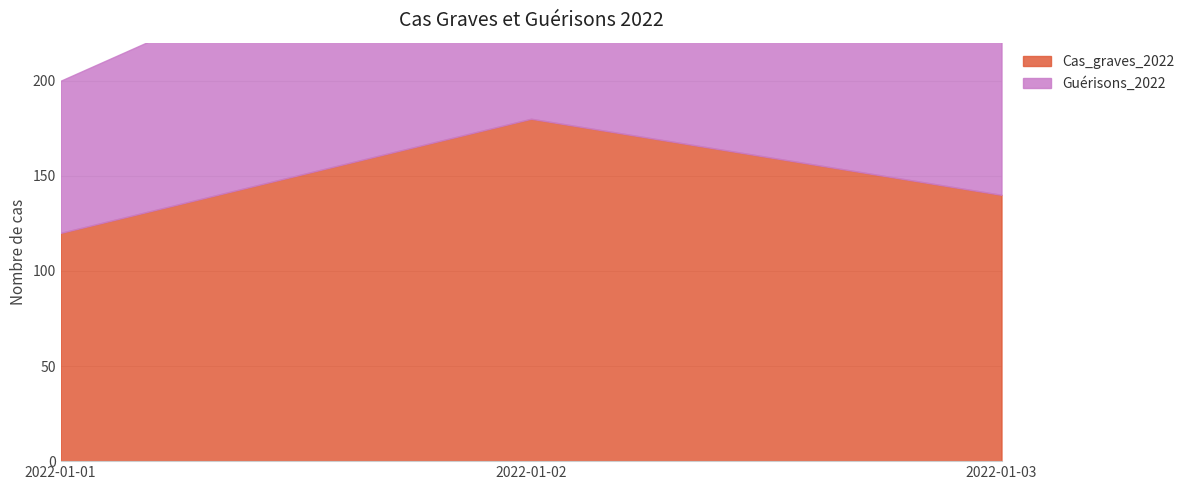

Is it true that Cas_graves_2022 equals 271 at 2022-01-02?

False